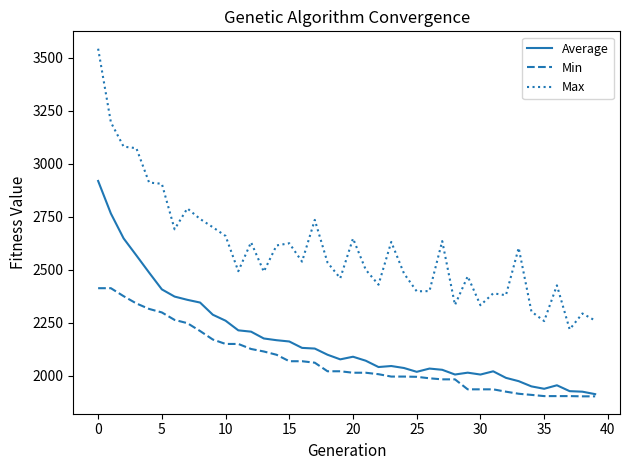

What are all the series names shown in the legend?

Average, Min, Max